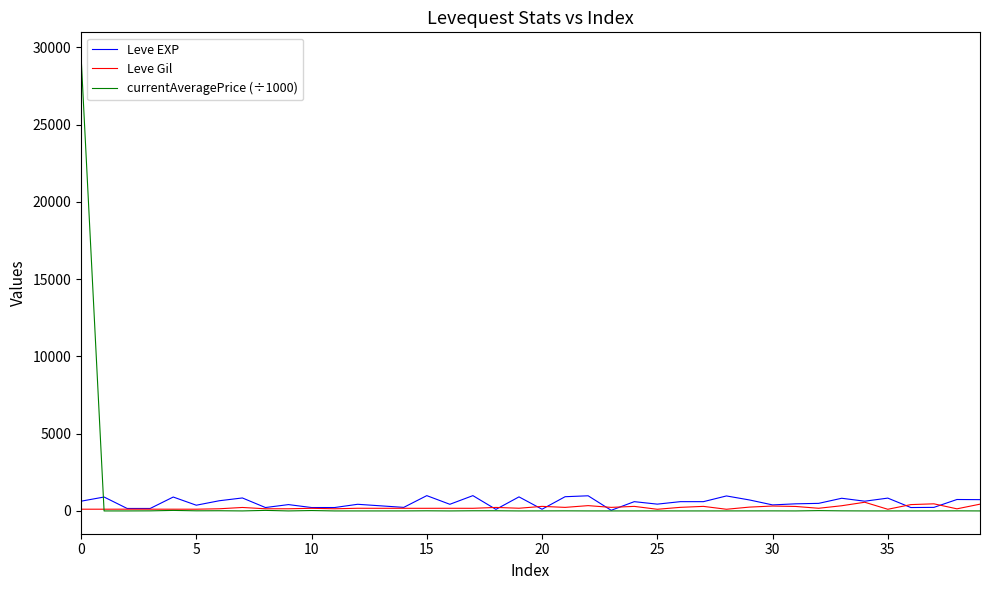

What is the maximum value shown in the chart?

29500.0